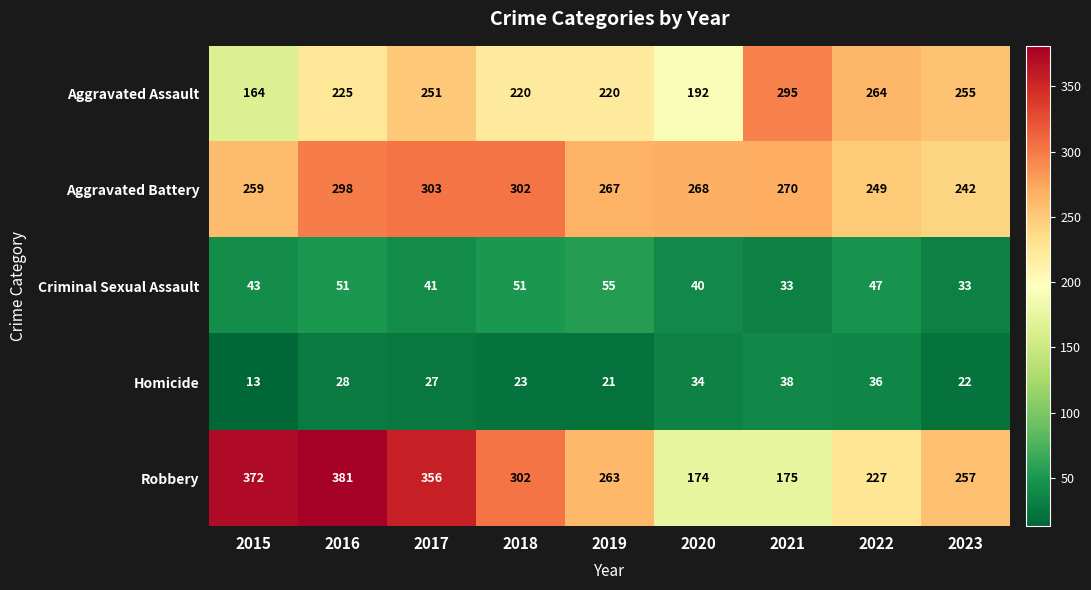

Which category has the lowest value across all series?

2015